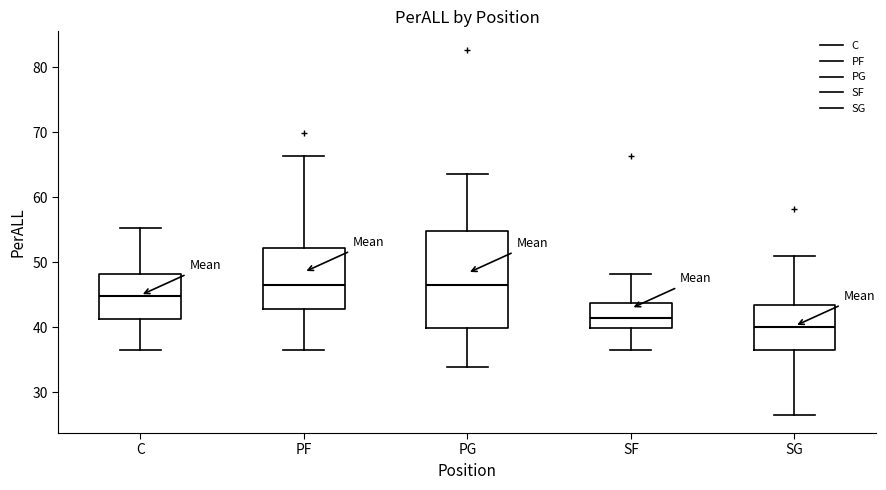

Where does the lower whisker of the box for SG end on the y-axis? The values are not printed on the chart, so give them approximately, as read against the axis.

27